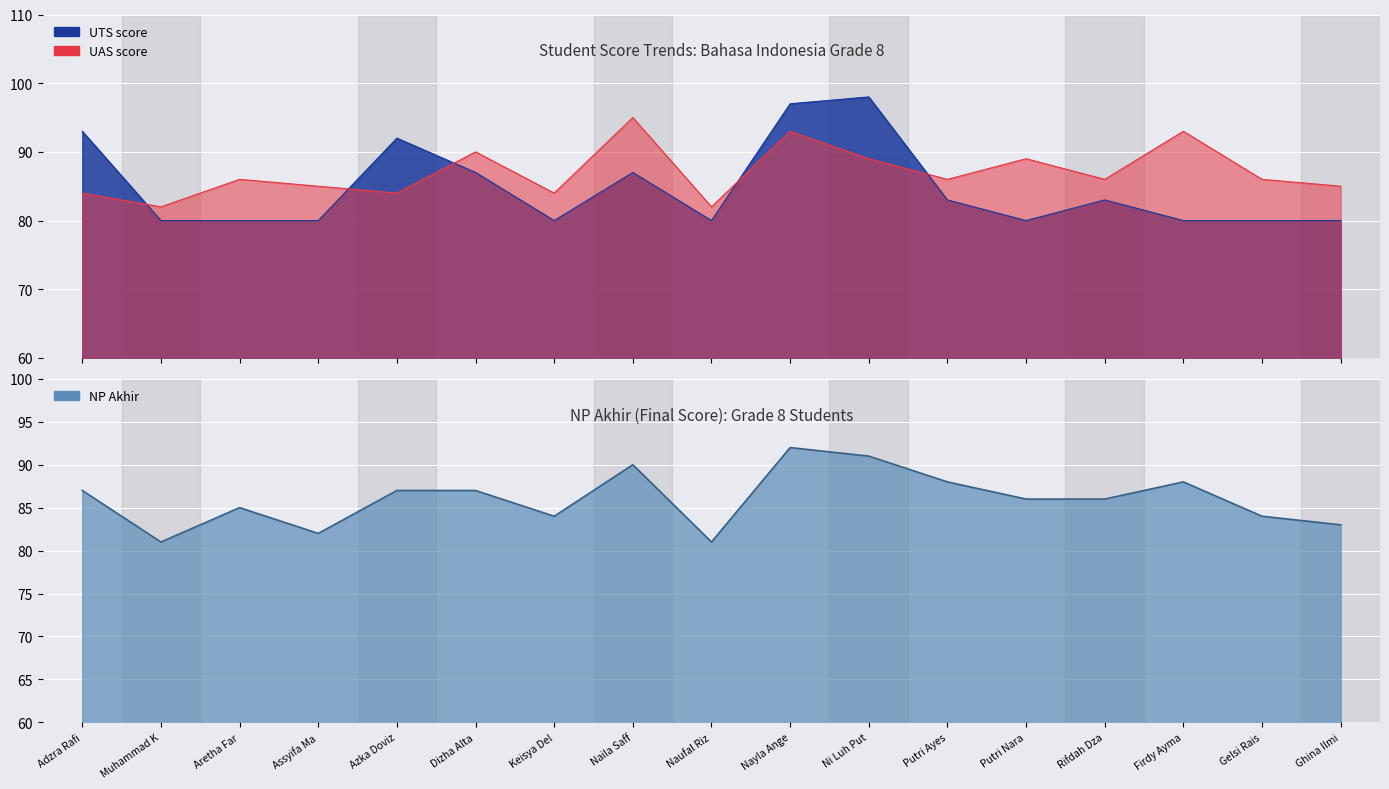

What is the average value of the NP Akhir series?

86